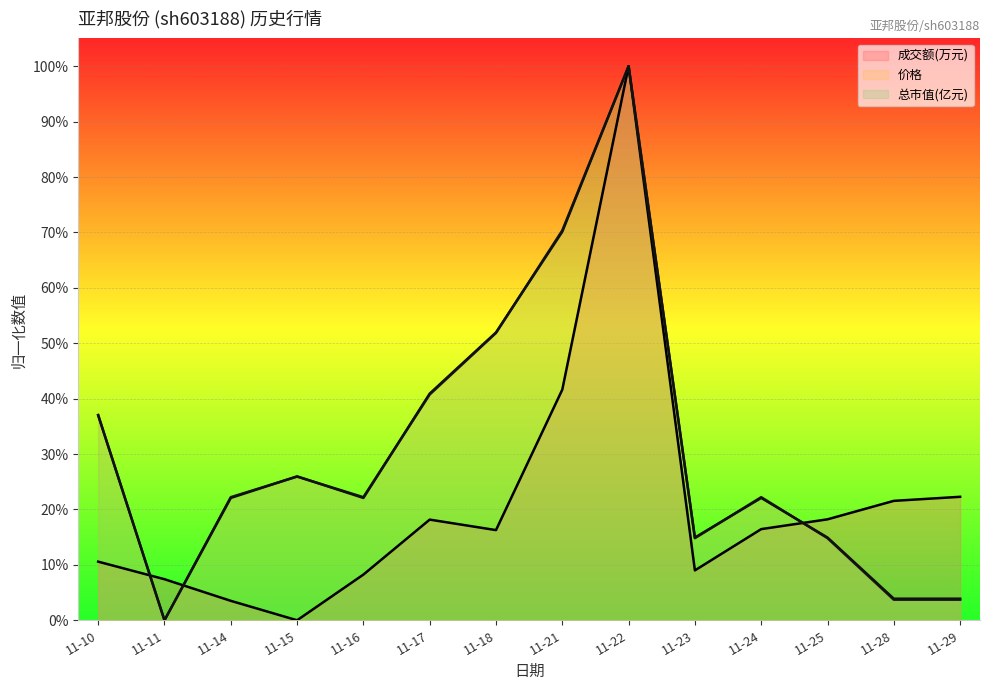

Which category has the lowest value in the 成交额(万元) series?

11-15